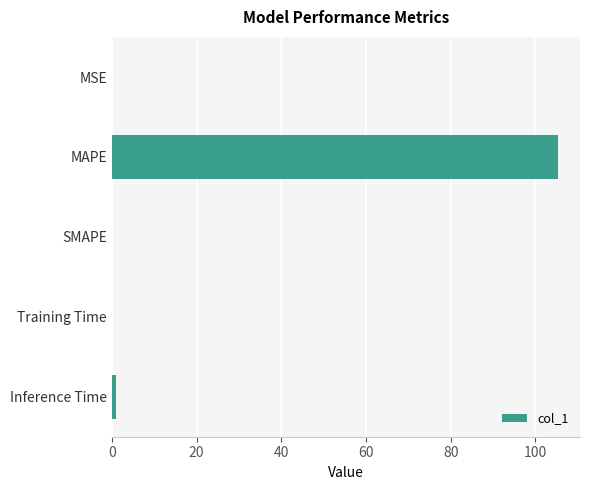

Which label corresponds to the largest value in the chart?

MAPE